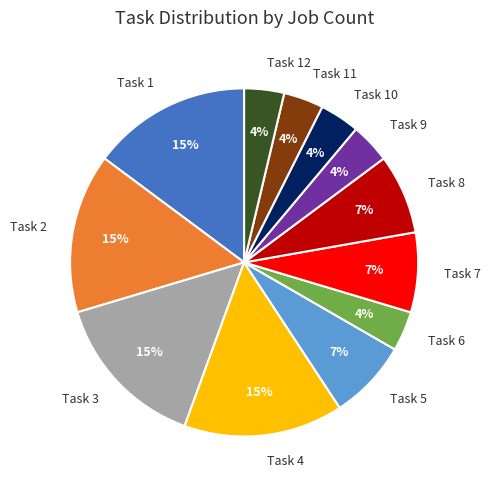

How many slices are in this pie chart?

12